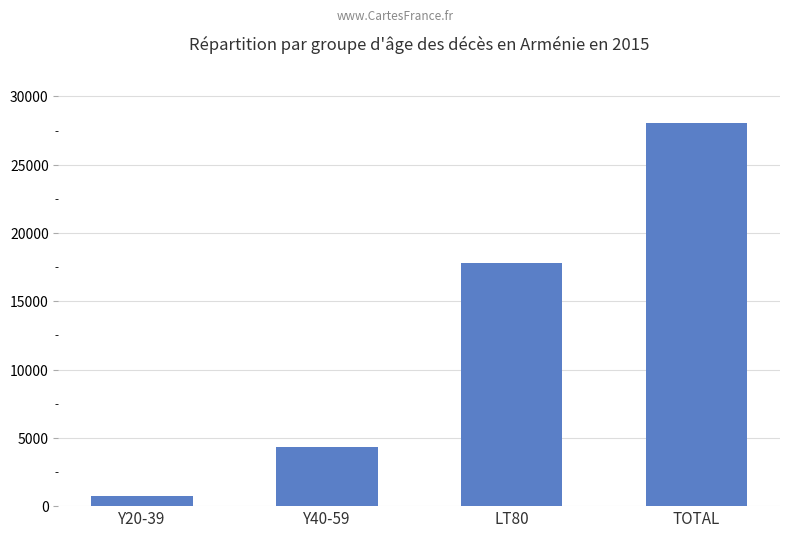

What is the greatest value displayed?

28075